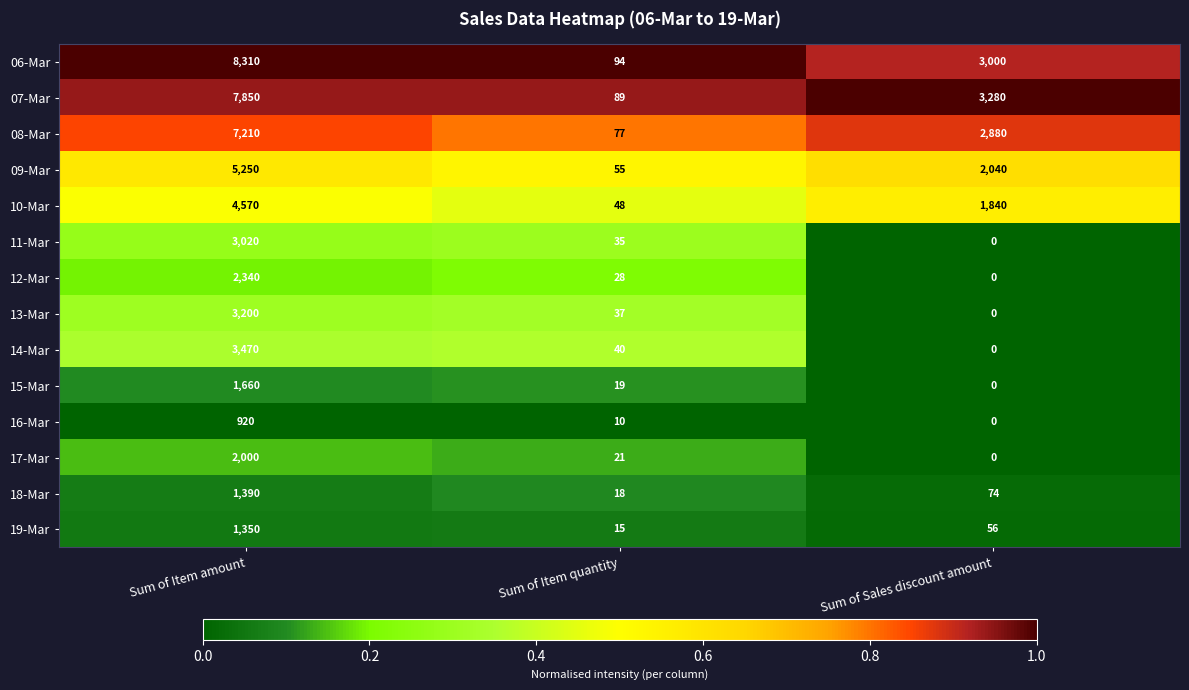

Which category has the lowest value in the 06-Mar series?

Sum of Item quantity